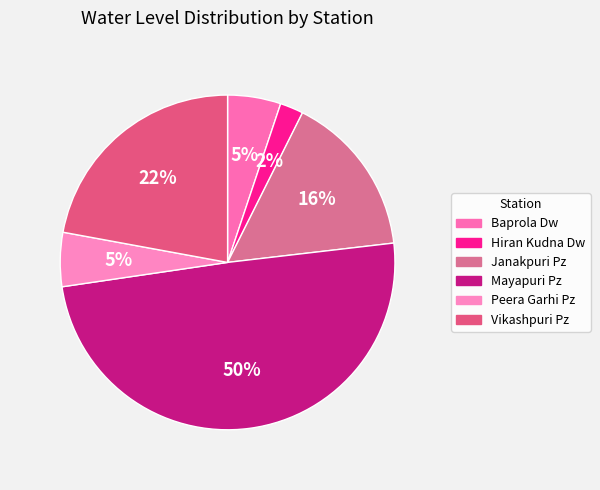

Is Mayapuri Pz the majority of the pie?

No